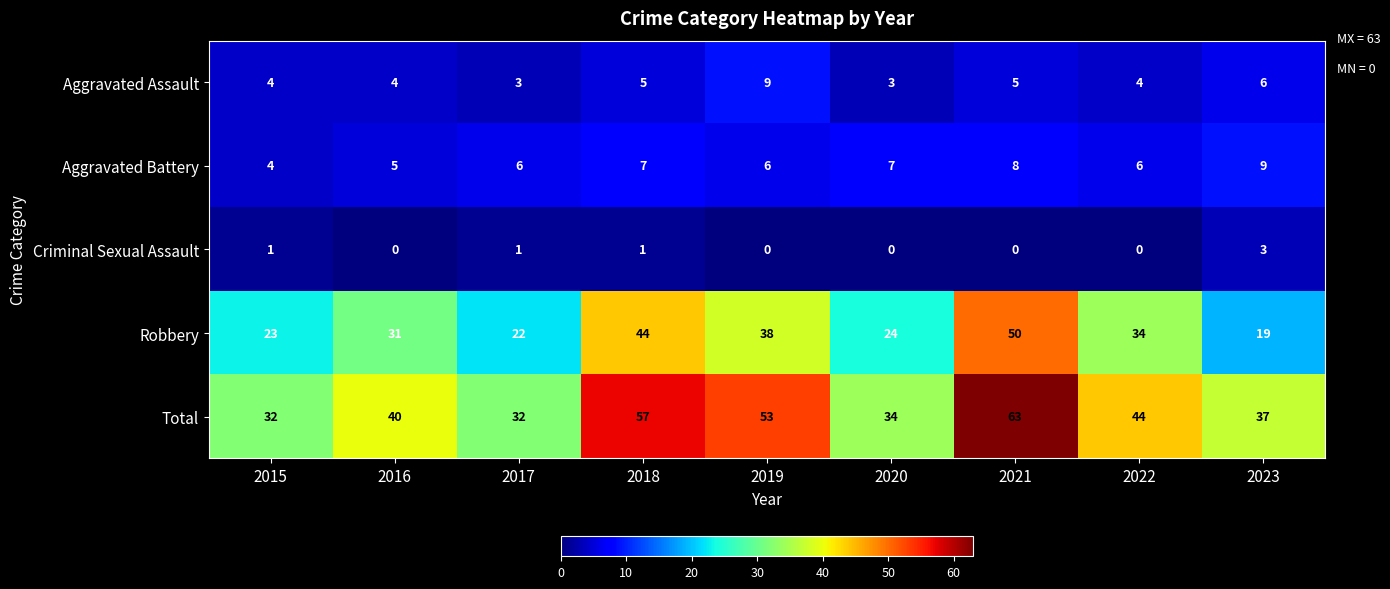

What is the difference between the second highest and minimum values in the Robbery series?

25